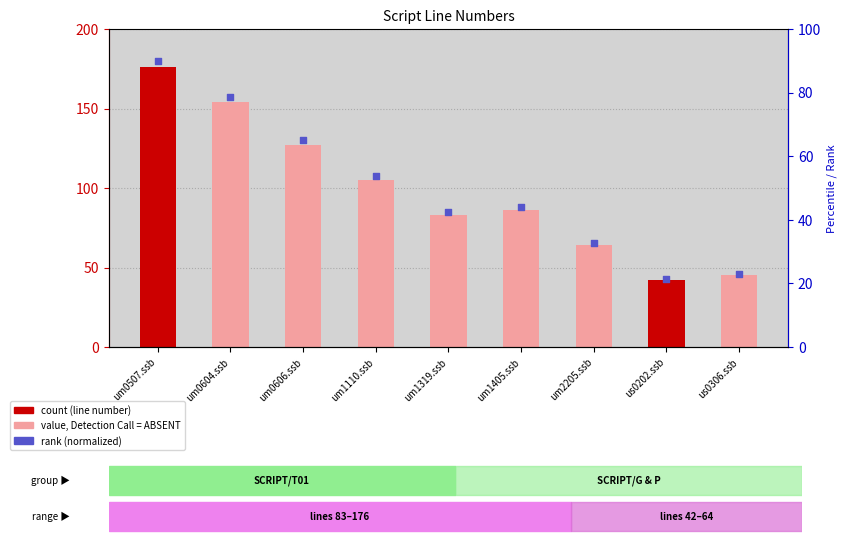

At how many categories does at least one series exceed 120?

3